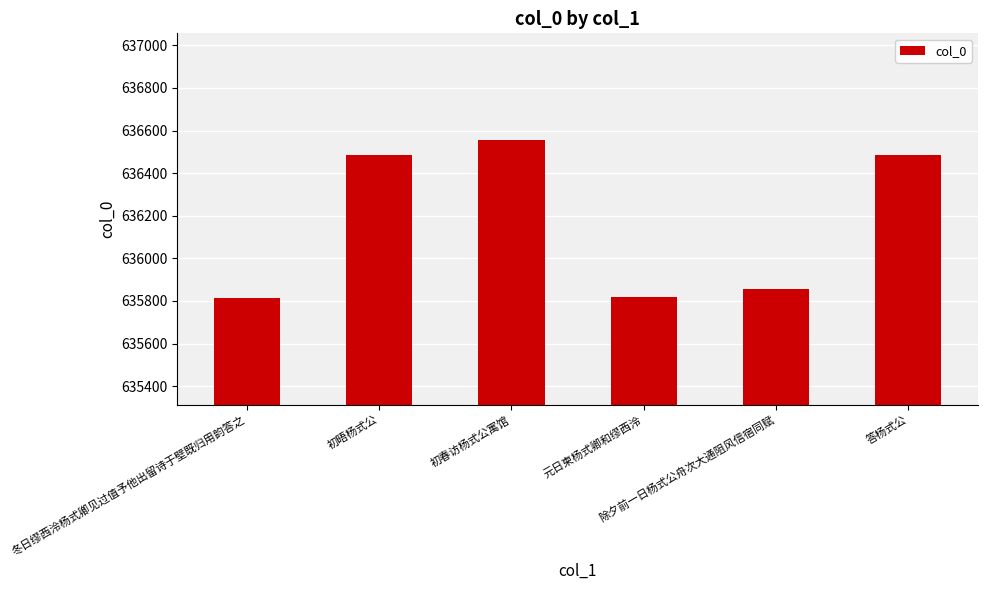

What is the label of the 3rd bar from the right?

元日柬杨式卿和缪西泠